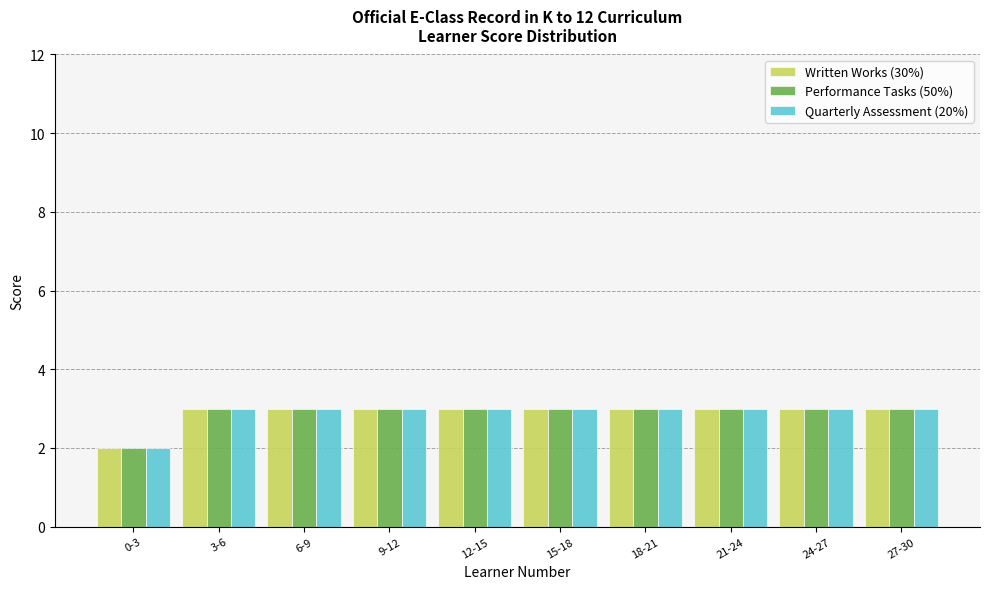

Reading left to right, list all the values displayed in this chart.

Written Works (30%): 2	3	3	3	3	3	3	3	3	3
Performance Tasks (50%): 2	3	3	3	3	3	3	3	3	3
Quarterly Assessment (20%): 2	3	3	3	3	3	3	3	3	3